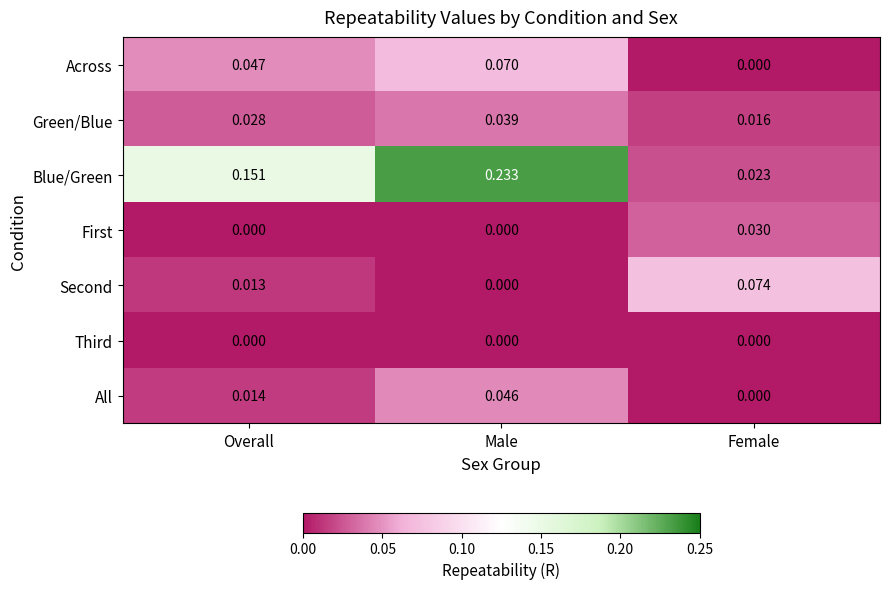

Rank the categories by All value from highest to lowest.

Male, Overall, Female